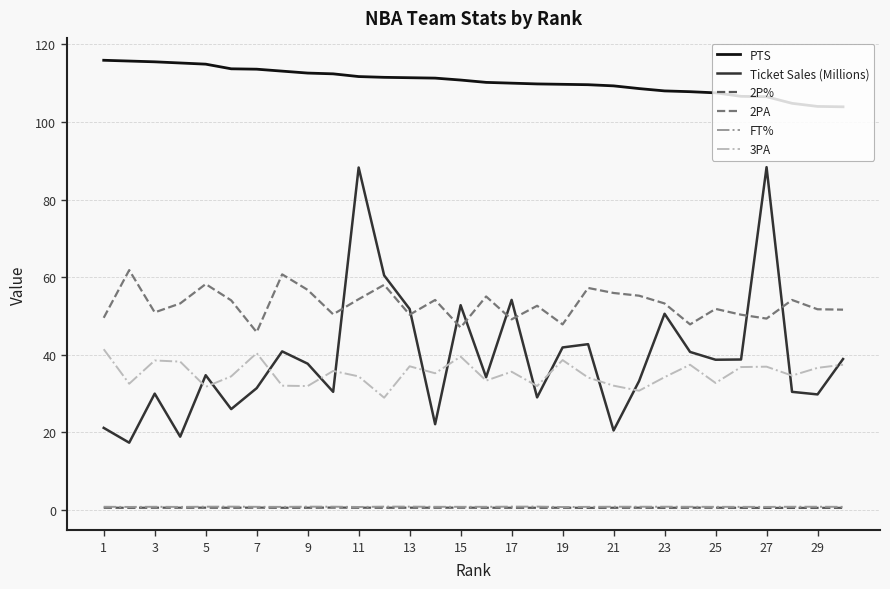

Which series has the largest range (max minus min)?

Ticket Sales (Millions)